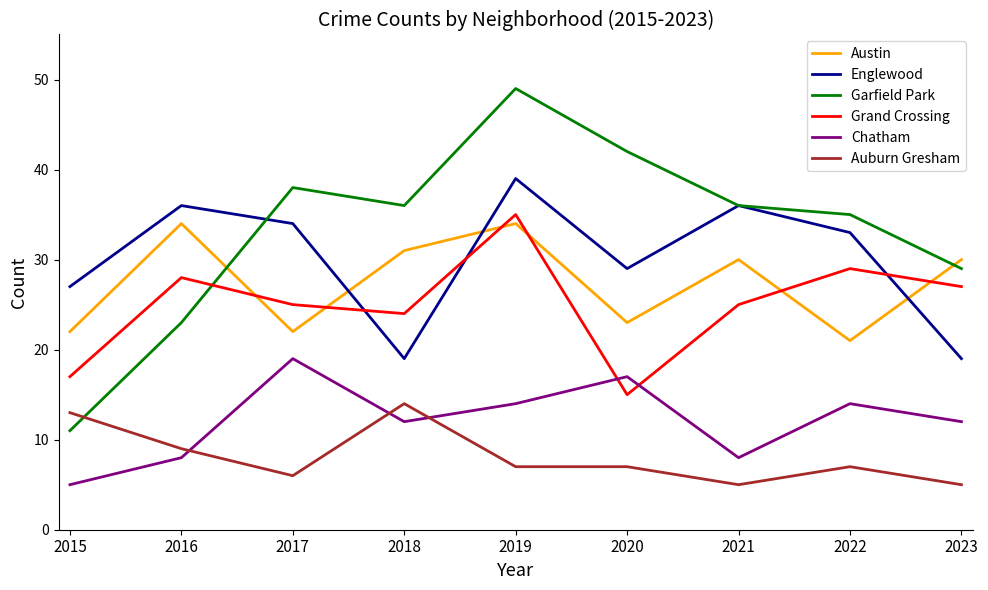

What is the greatest value displayed?

49